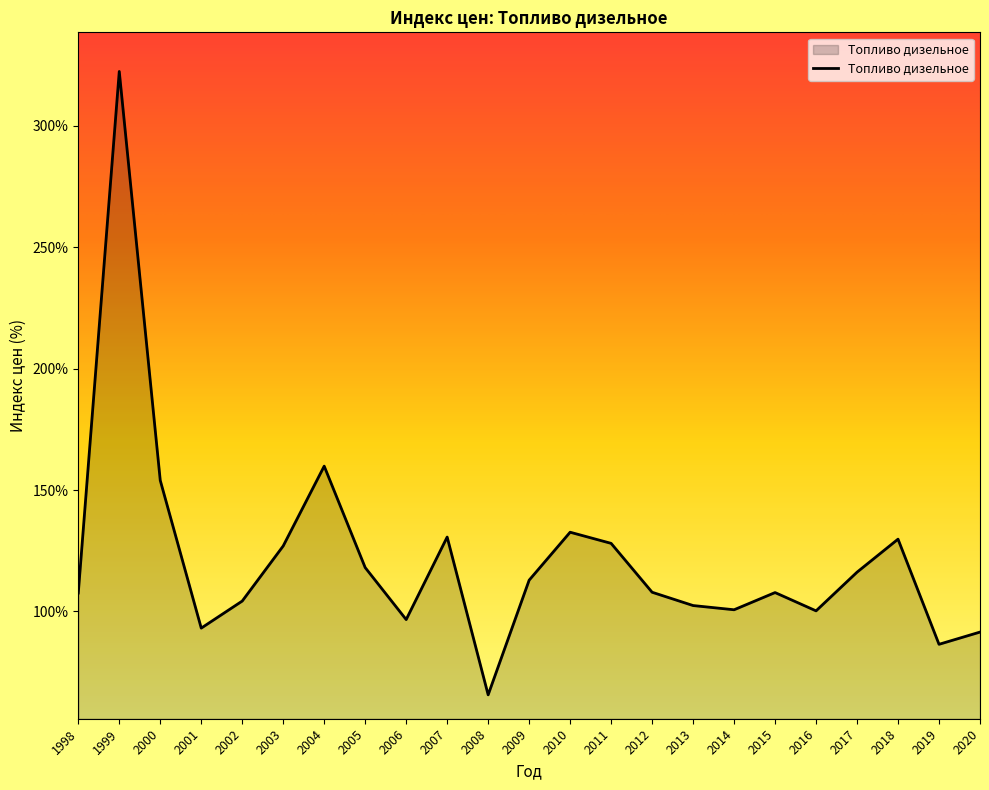

What is the sum of the values at 2020 and 2001?

184.6